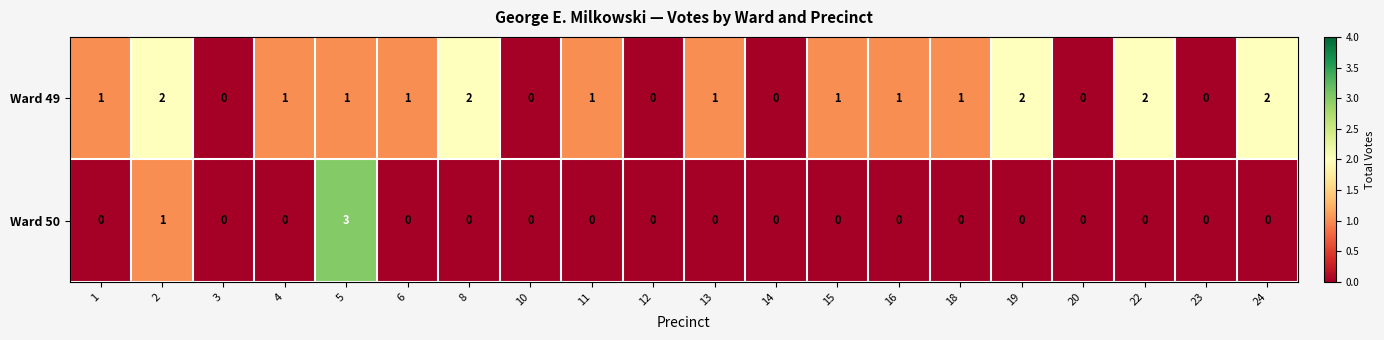

Which label corresponds to the largest value in the chart?

5